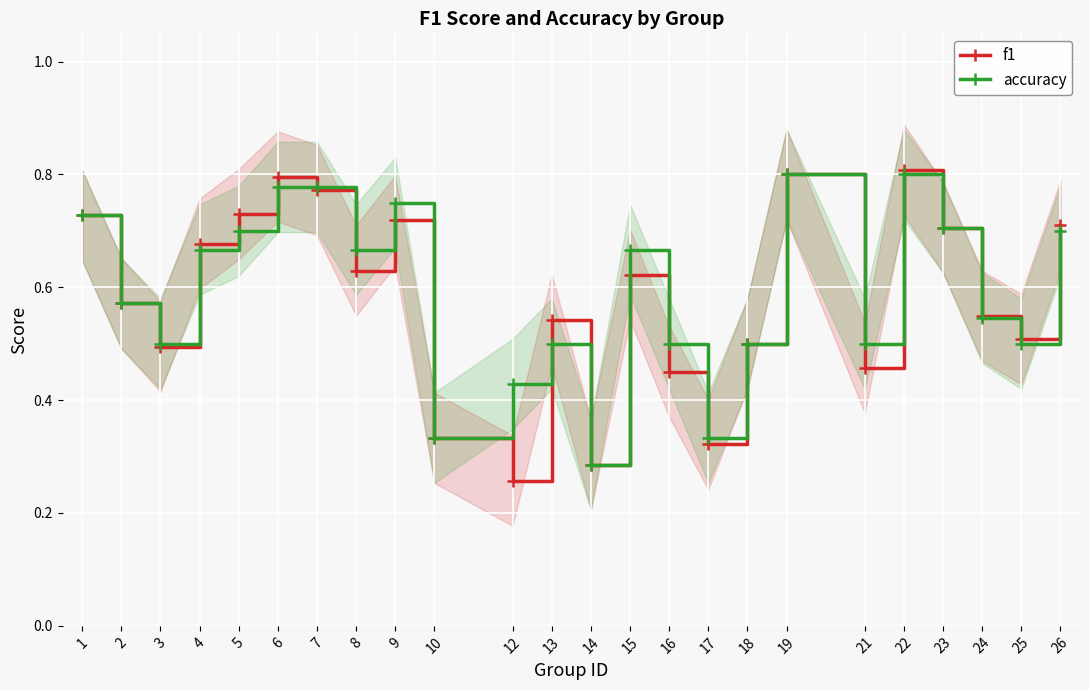

At which category does accuracy reach its first local peak?

9